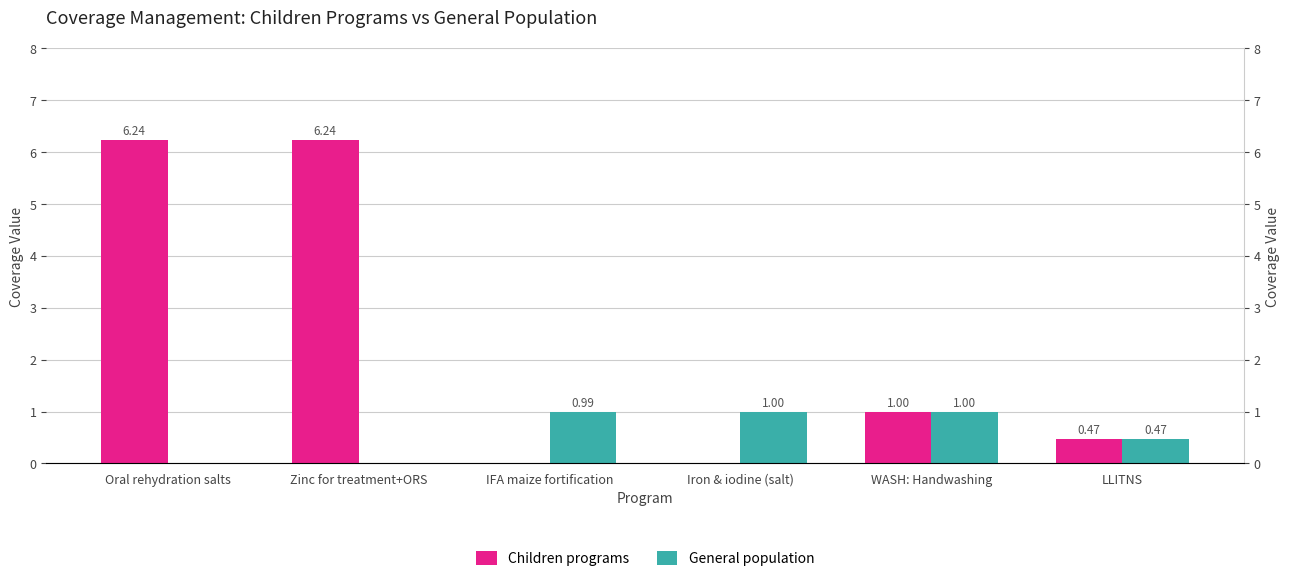

Are the bars grouped side by side (vs. stacked)?

Yes